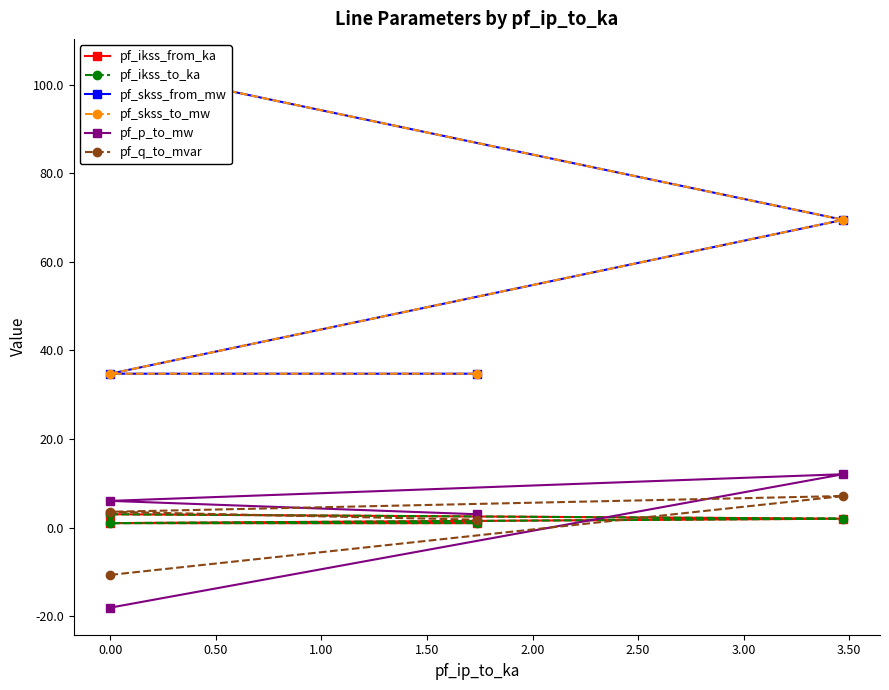

True or false: pf_ikss_to_ka has a value of 1.0 at 1.00.

True